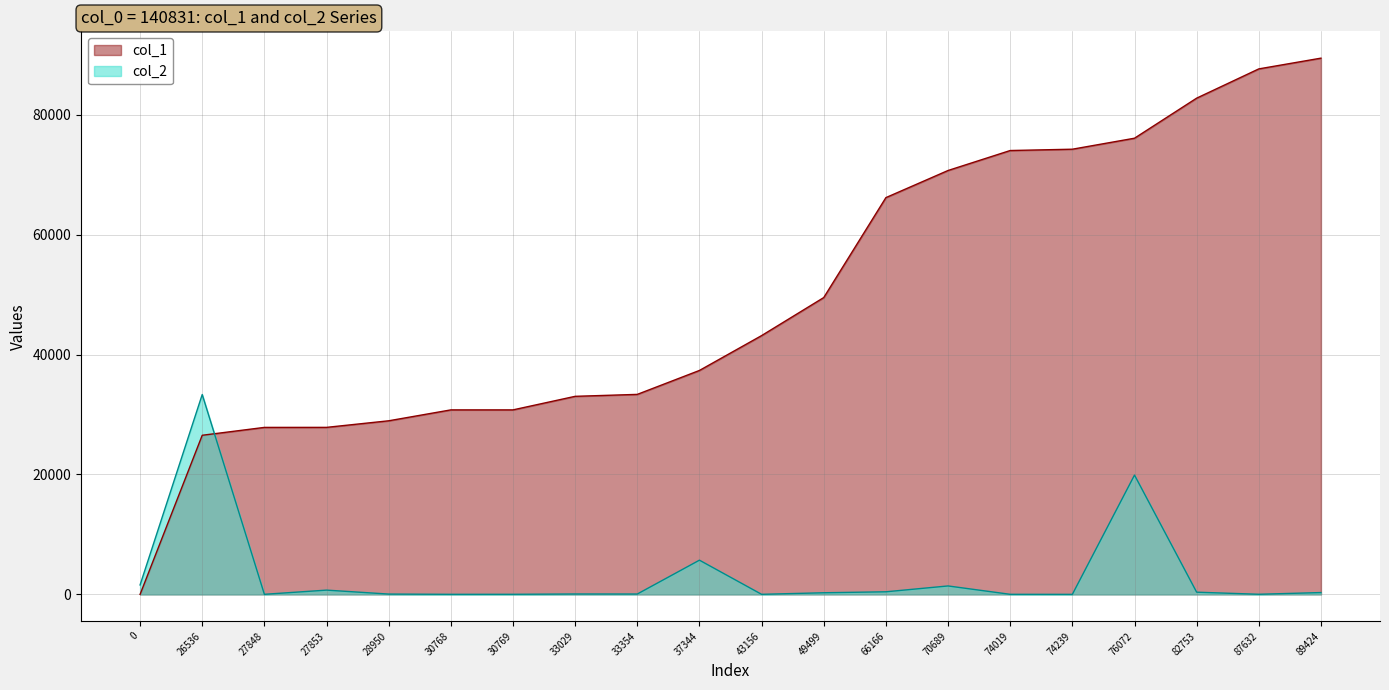

What is the difference between the maximum and minimum values in the col_2 series?

33325